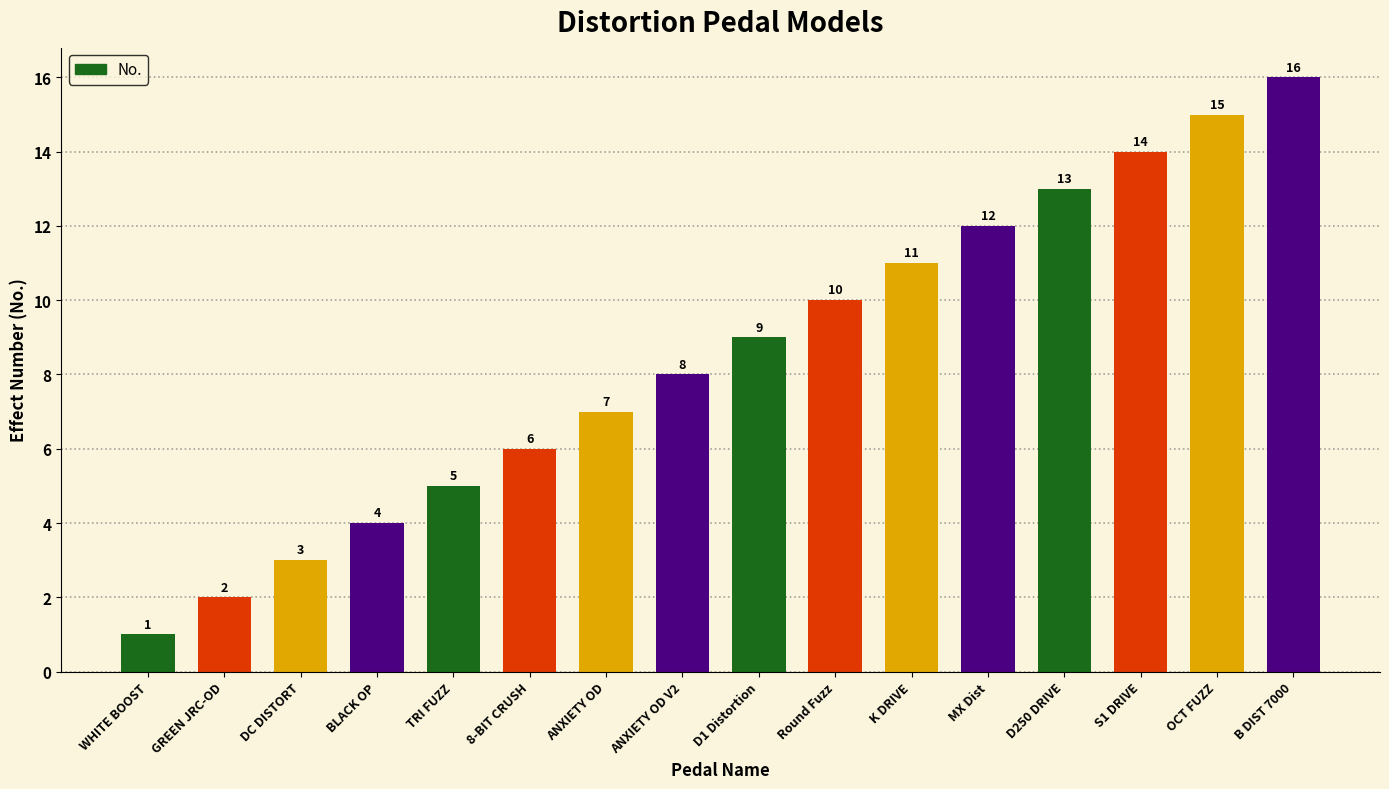

What is the value of the 8th bar from the left?

8